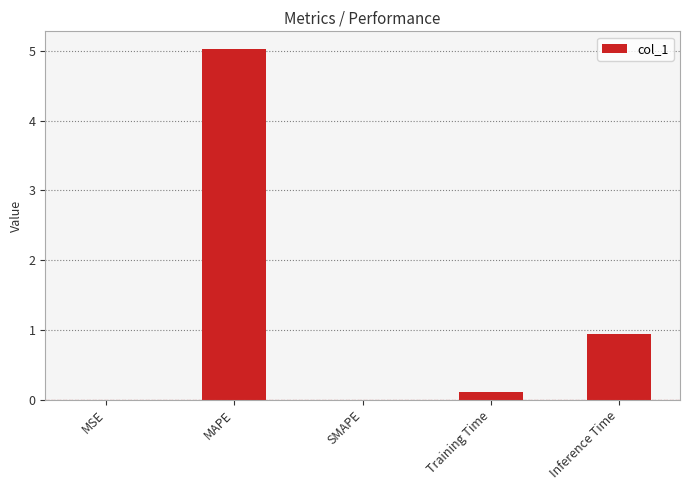

Approximately how many times larger is the value at Inference Time compared to MAPE?

0.2